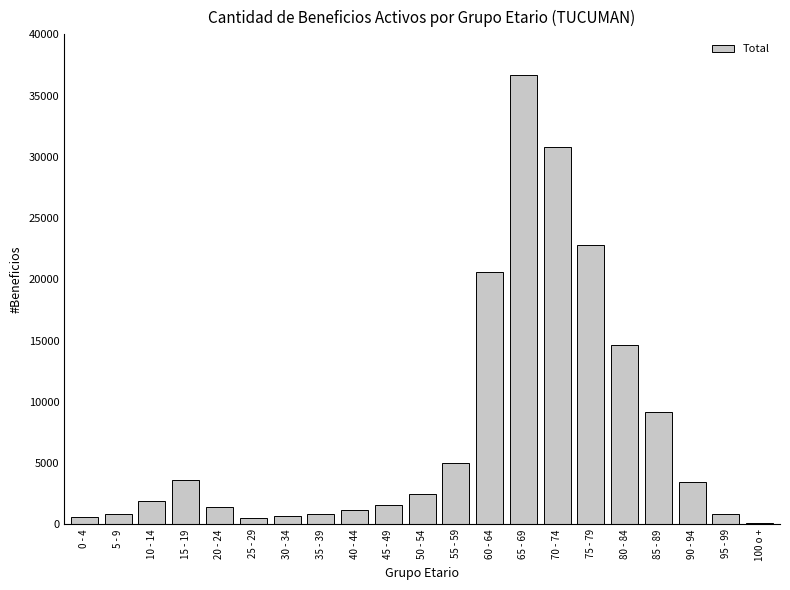

How many bars are there in total?

21